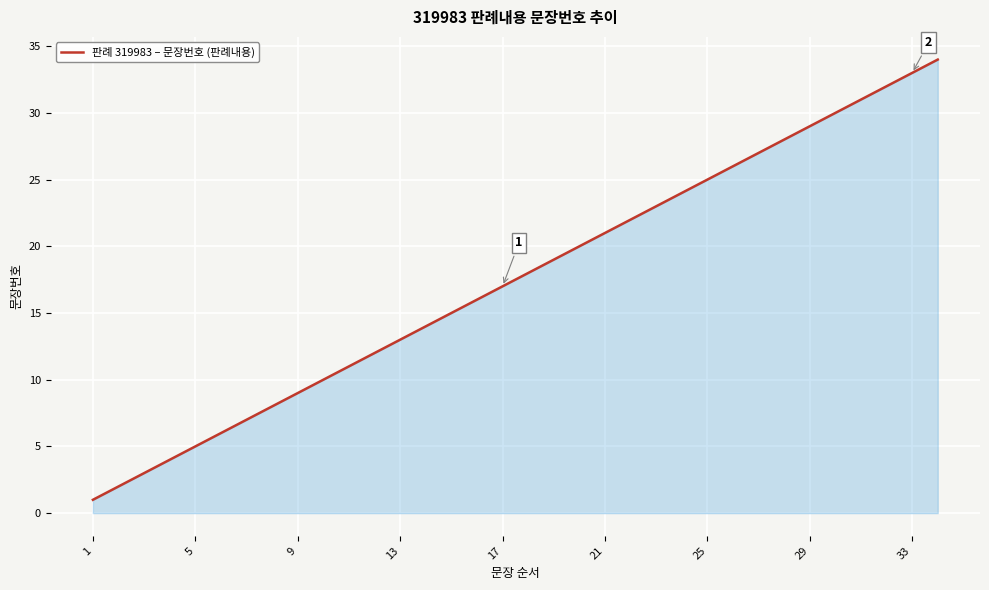

What is the maximum value shown in the chart?

34